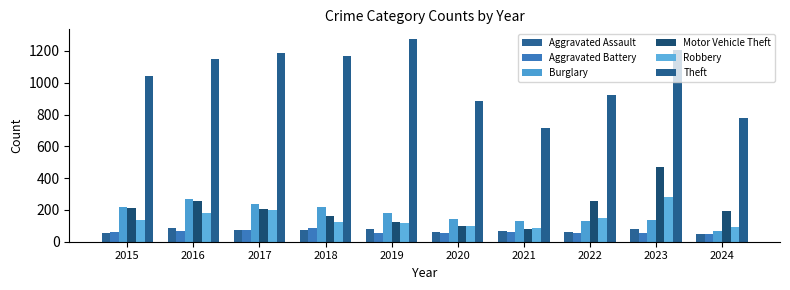

The Motor Vehicle Theft series shows 94 at 2018. True or false?

False